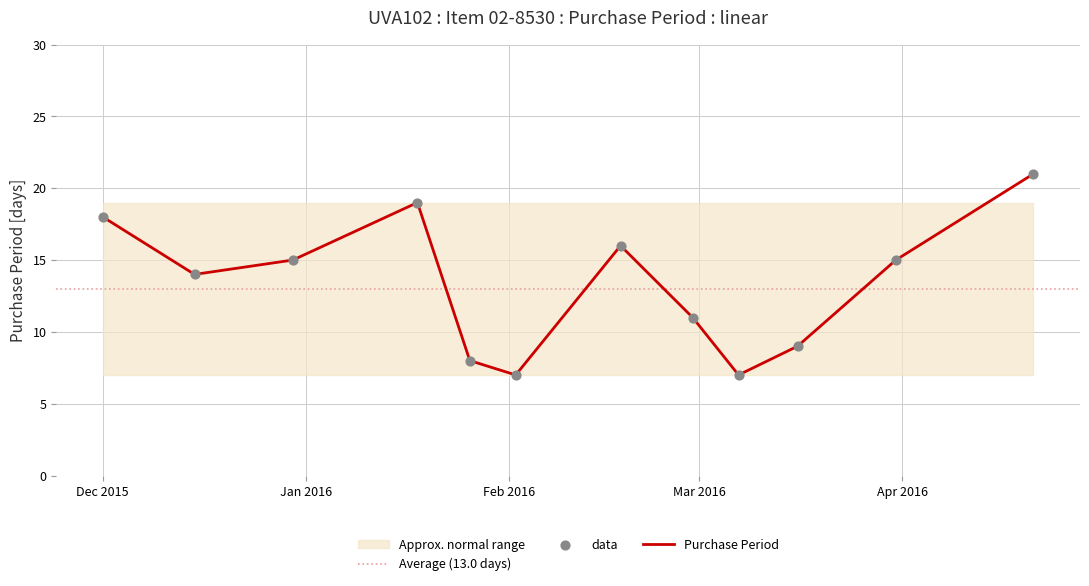

What is the lowest value of the Purchase Period series?

7